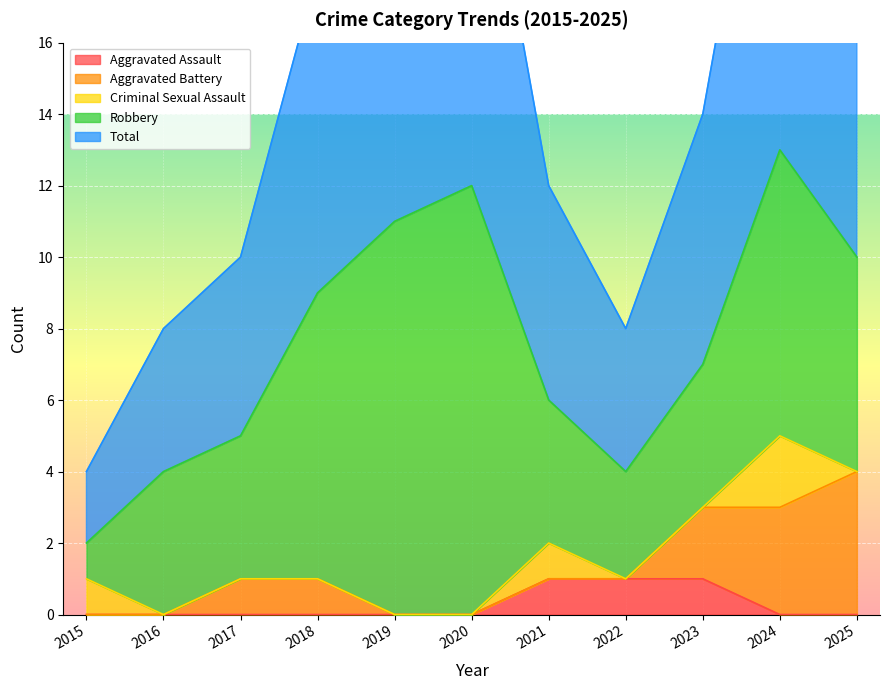

True or false: Criminal Sexual Assault and Robbery intersect in this chart.

False